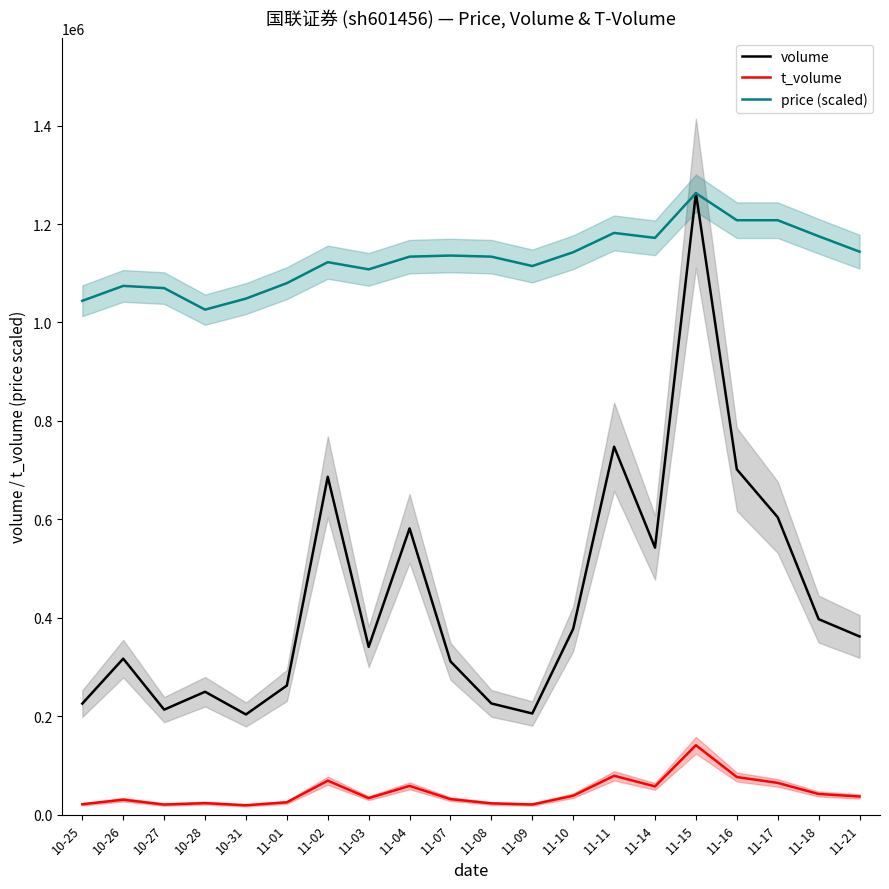

What is the average value of the t_volume series?

45532.5